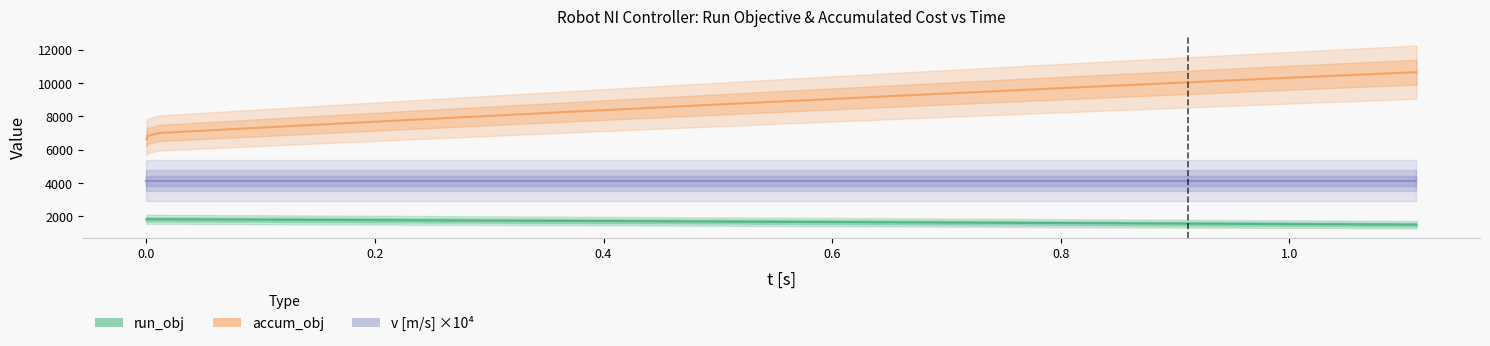

True or false: run_obj and accum_obj cross at least once.

False